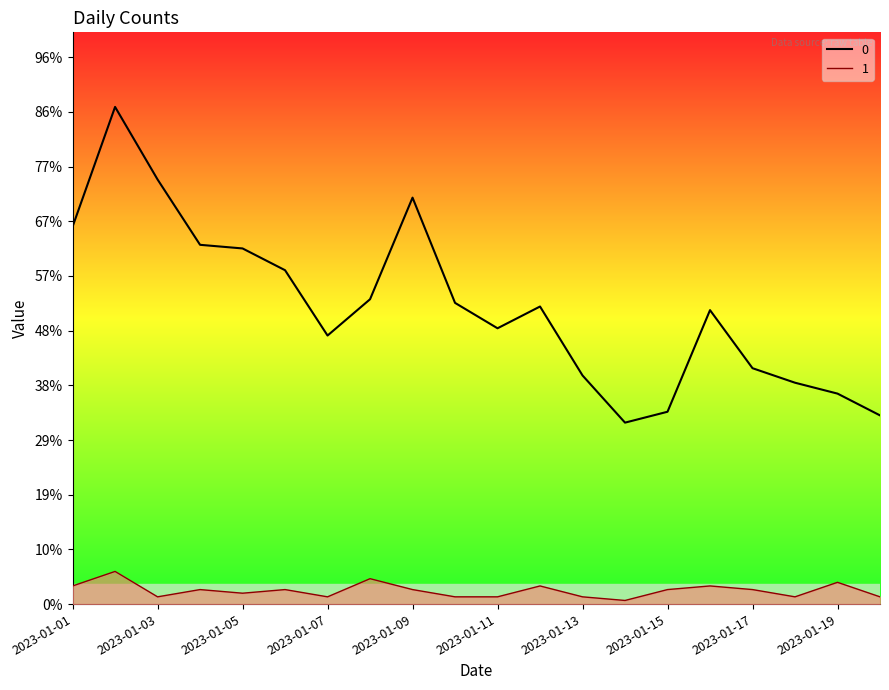

The 1 series shows 5 at 2023-01-05. True or false?

False